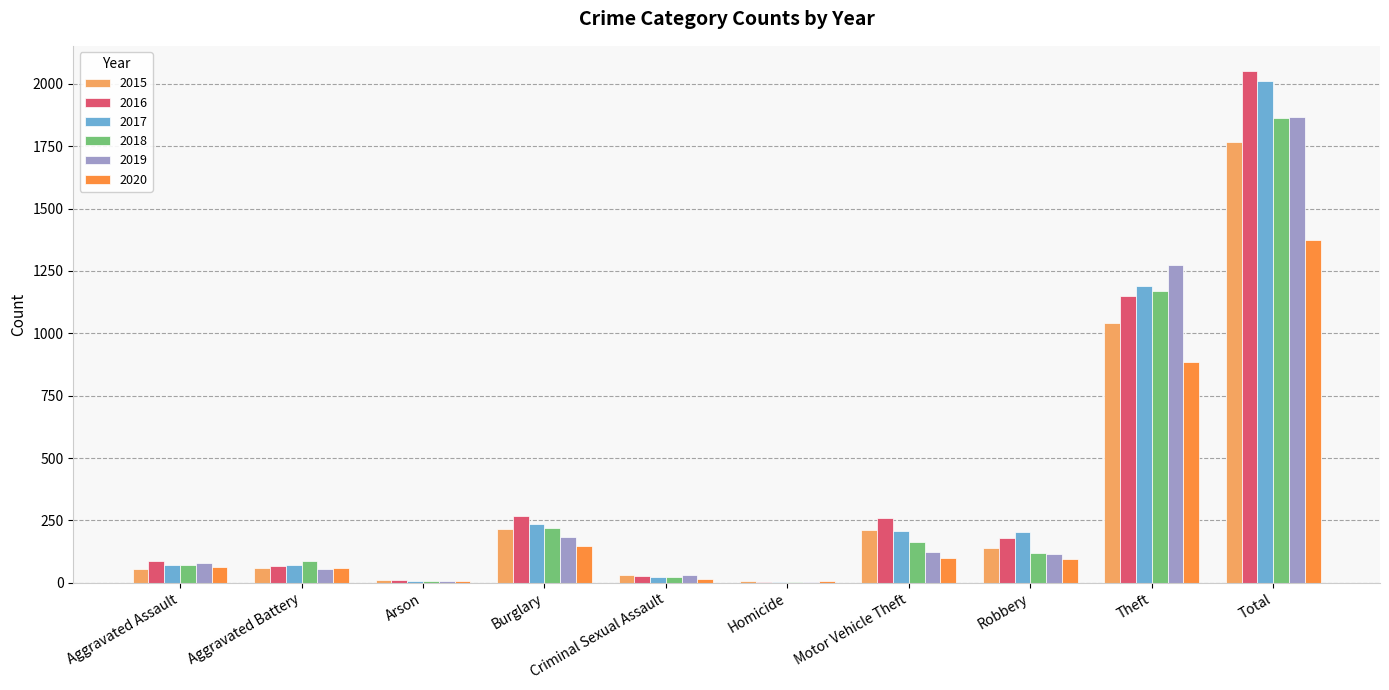

At which label is 2019 closest to 935?

Theft